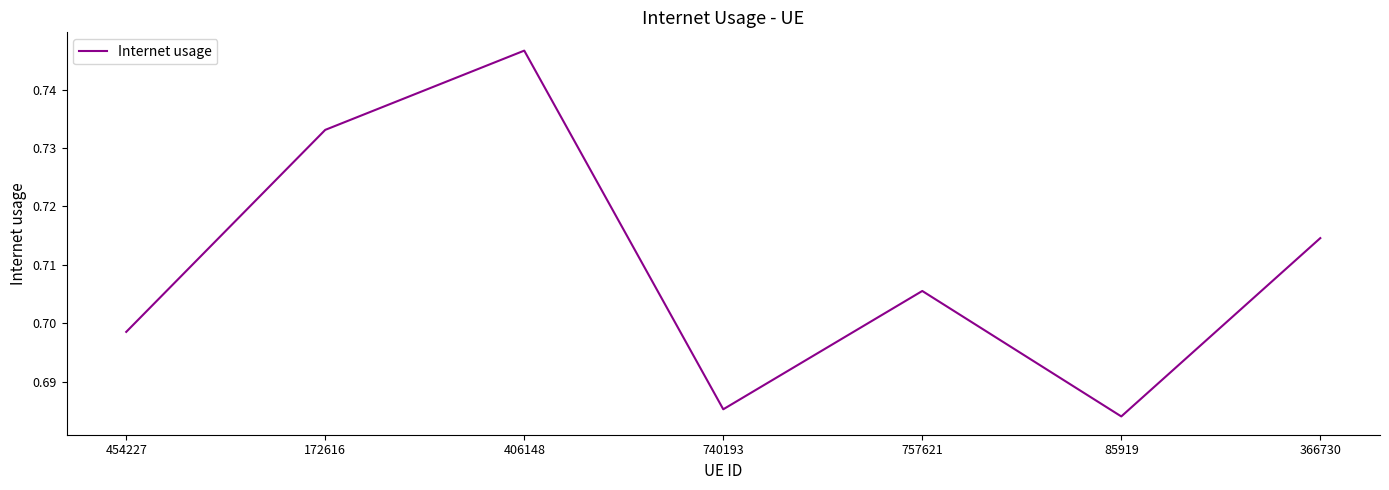

Between 172616 and 740193, which is larger?

172616